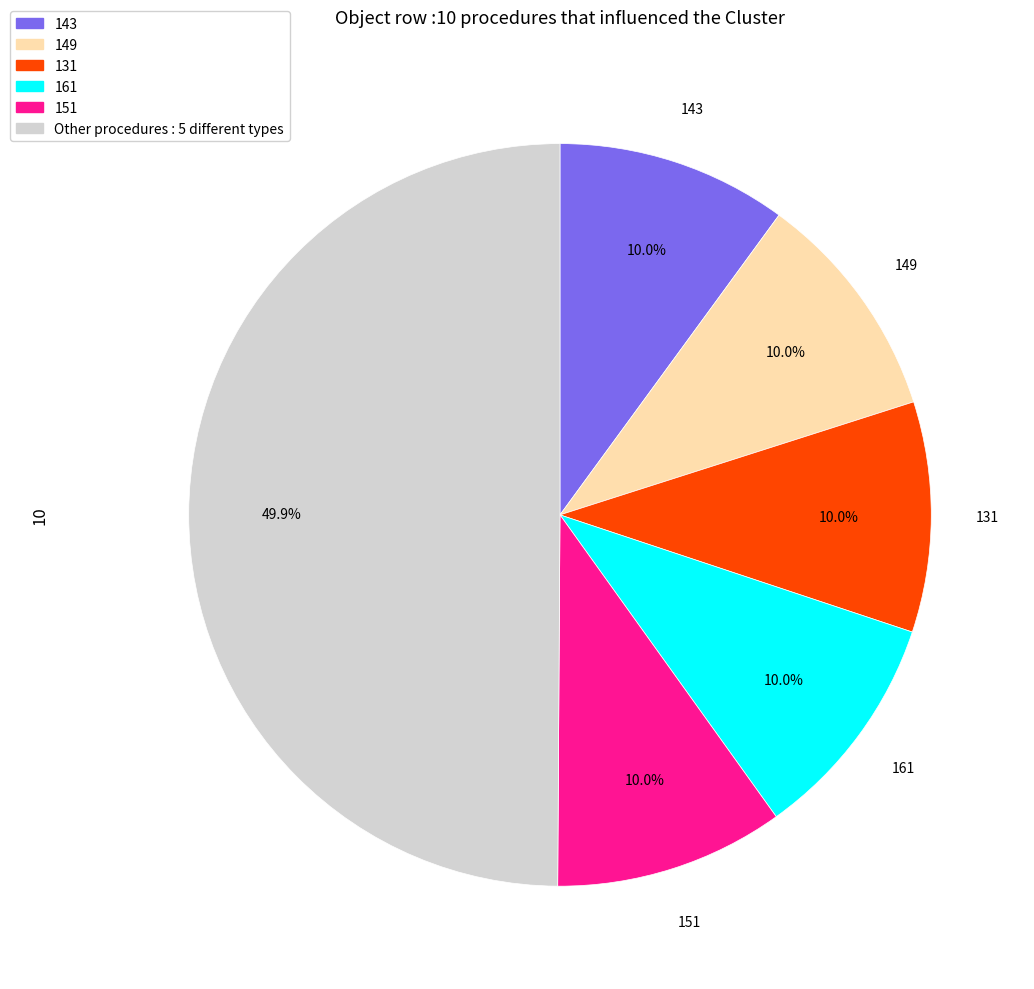

Count the number of slices in the pie.

6